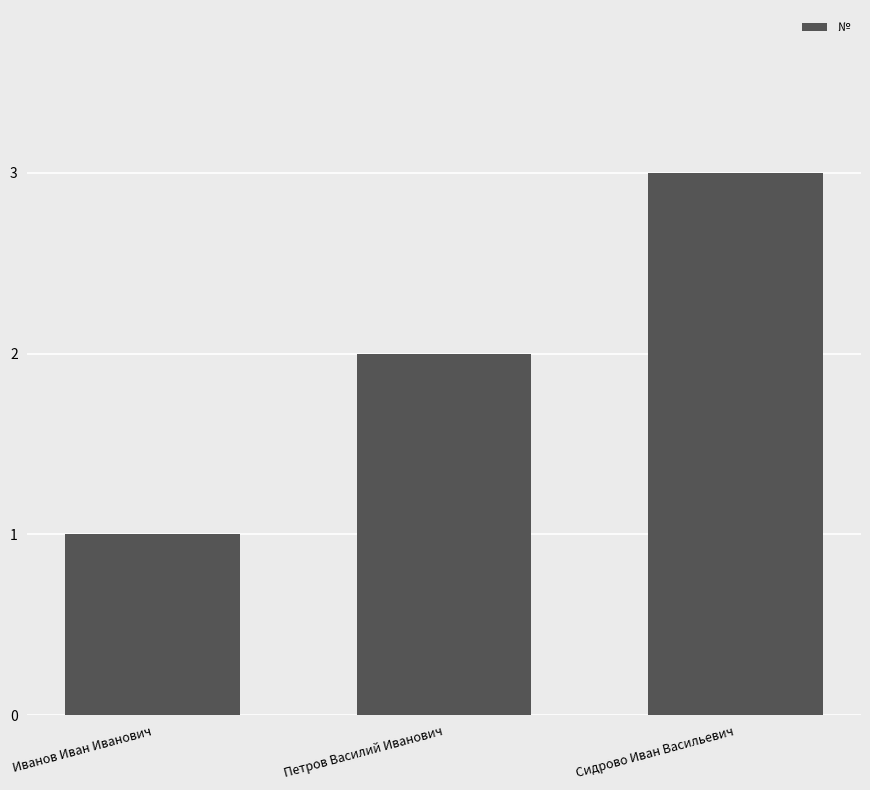

The value at Иванов Иван Иванович is 1. True or false?

True